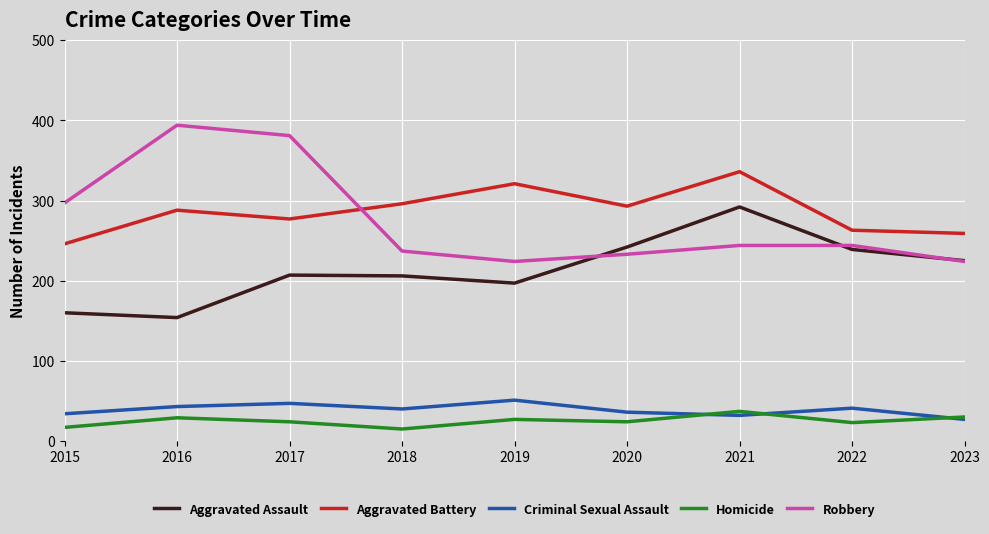

What is the total value across all series at 2017?

936